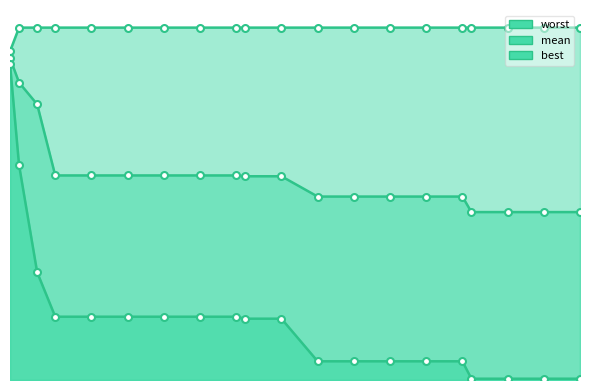

Which series has the largest total across all categories?

worst